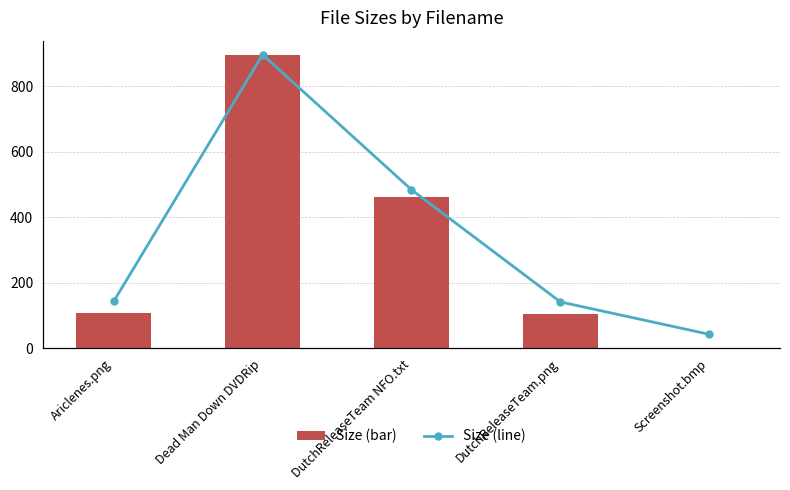

The Size series shows 1205.1 at Dead Man Down DVDRip. True or false?

False